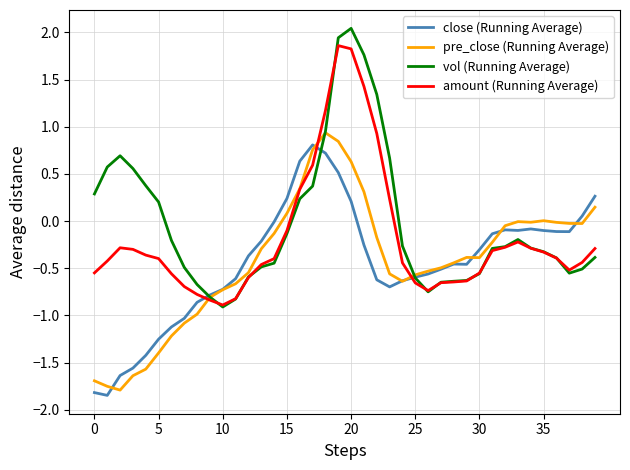

What is the lowest value of the amount (Running Average) series?

-0.9